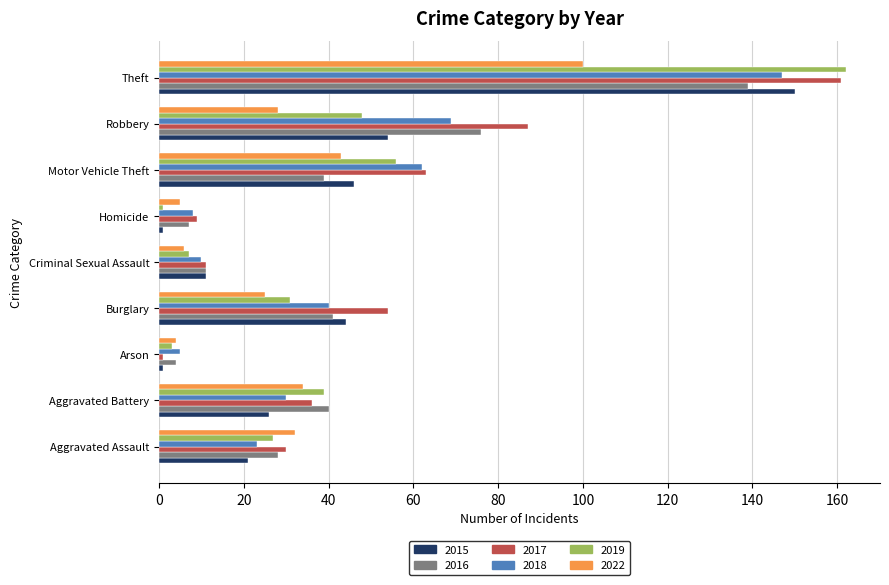

Where is 2019 nearest to the value 81?

Motor Vehicle Theft